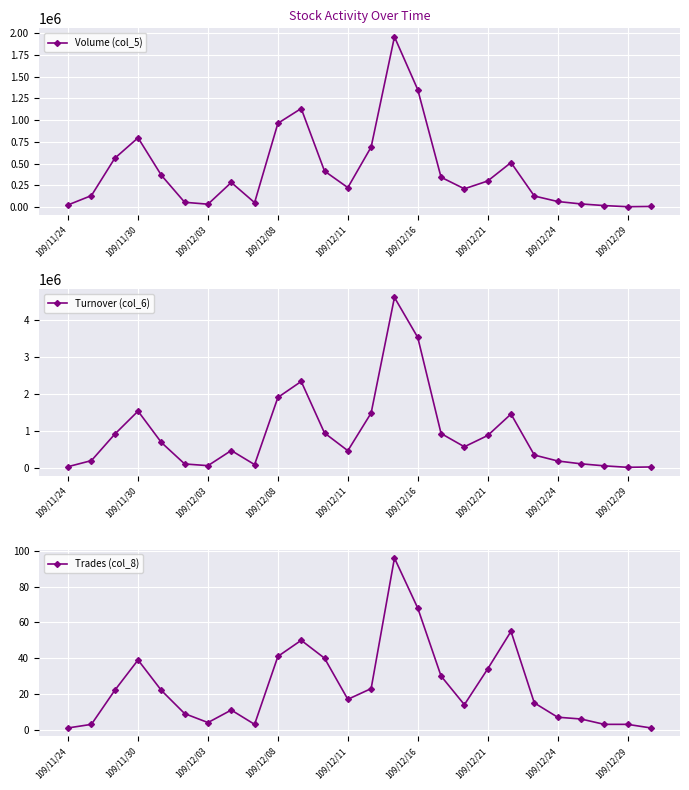

At which category does Turnover (col_6) reach its first local peak?

109/11/30